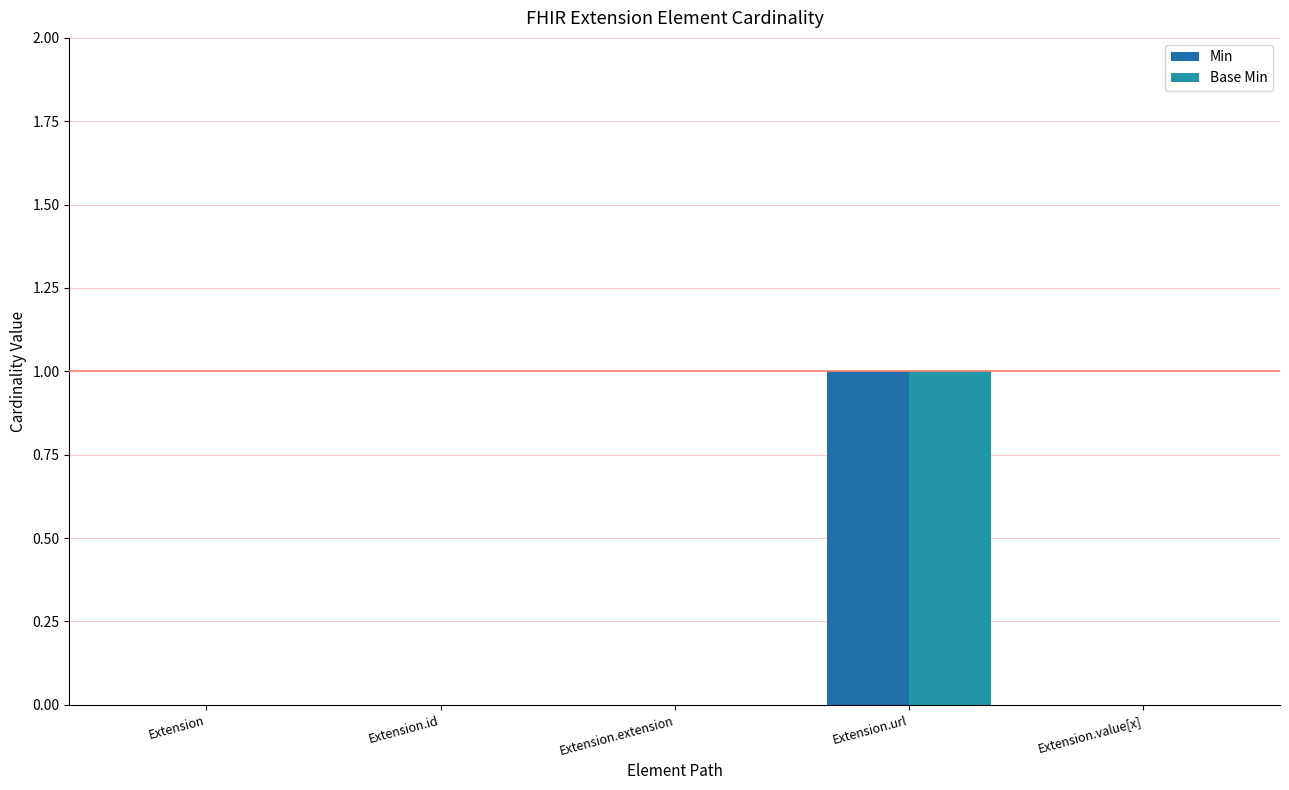

Between Extension and Extension.extension, which series saw the biggest shift?

Min